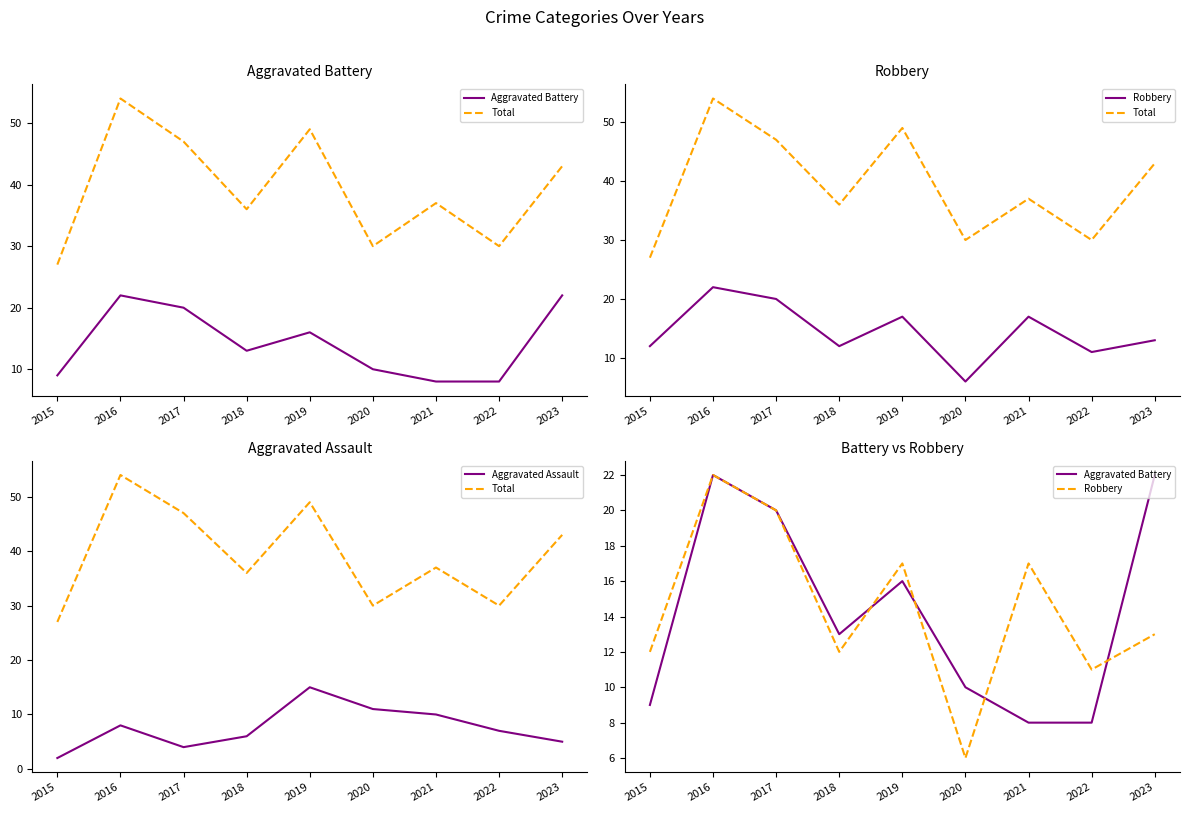

At how many categories does at least one series exceed 19?

9